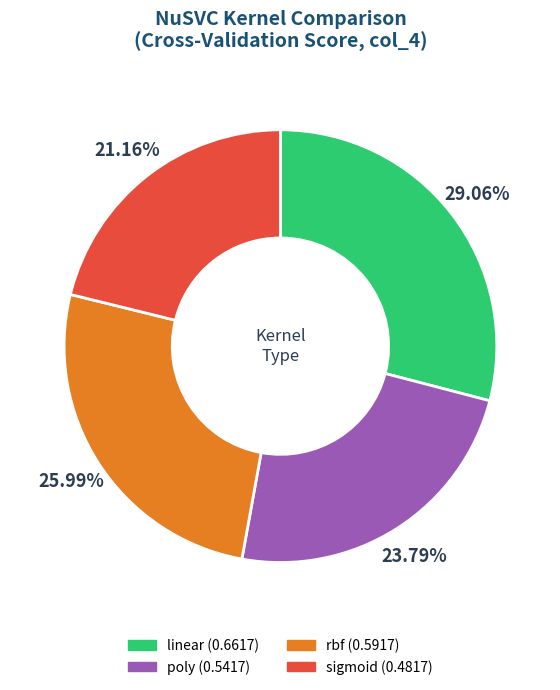

To the nearest percent, what percentage of the pie is rbf?

26%